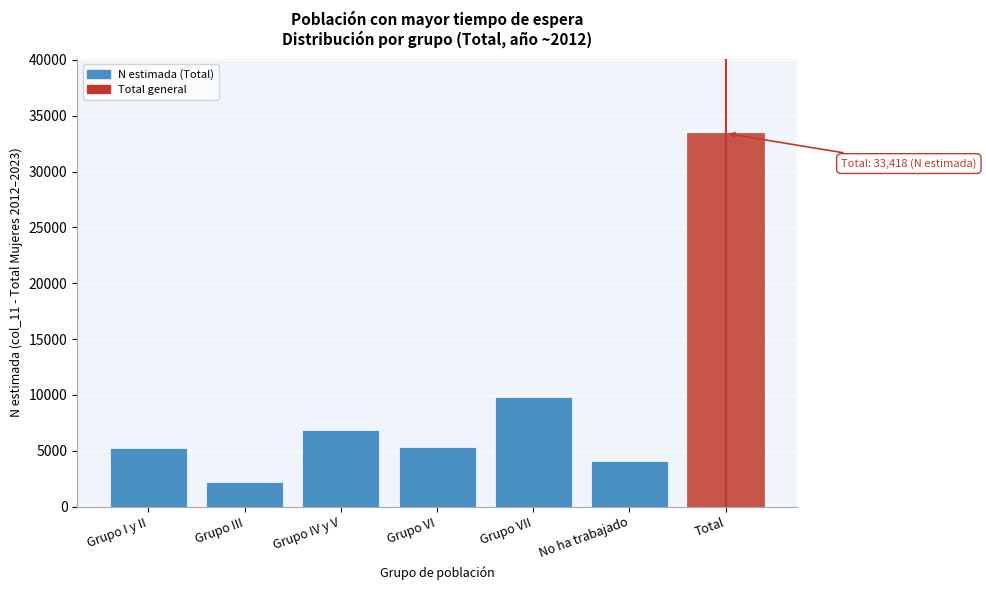

What is the greatest value displayed?

33418